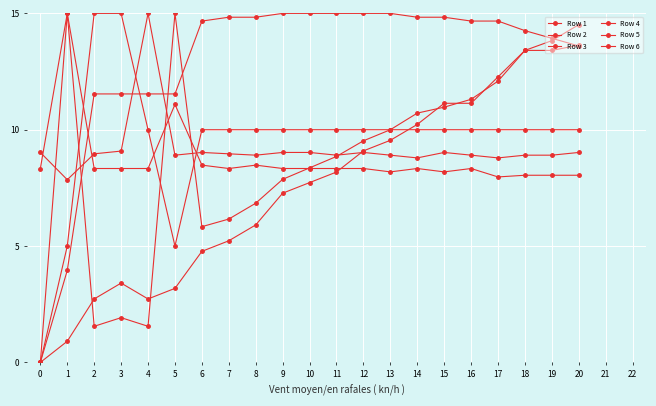

How many distinct data groups are displayed?

6